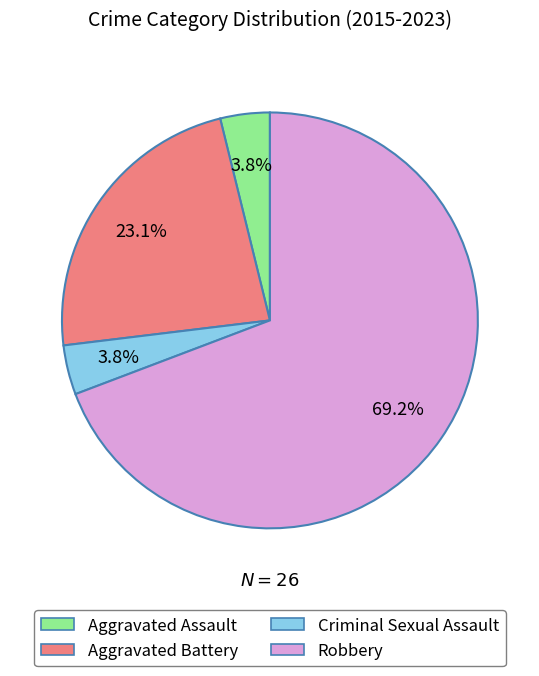

What percentage is the Aggravated Assault slice, to the nearest percent?

4%